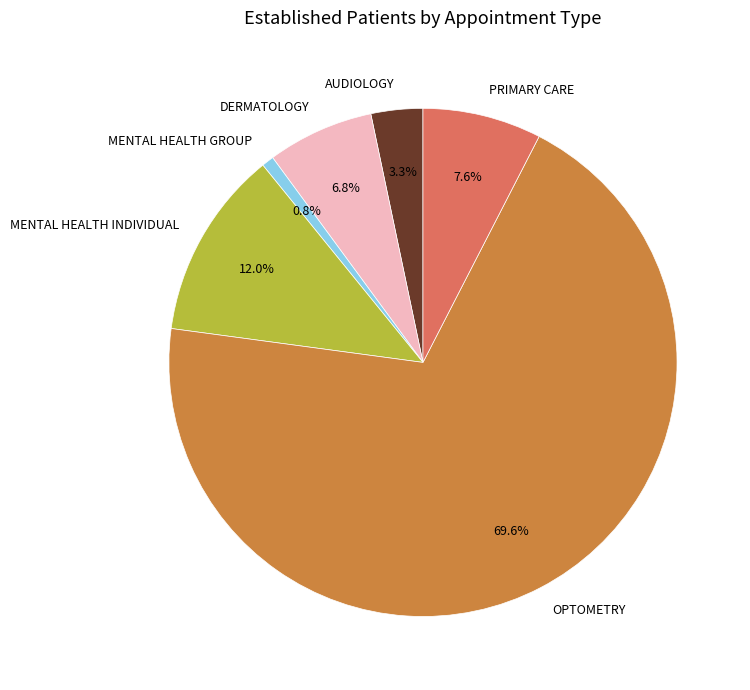

Rank the categories by value from lowest to highest.

MENTAL HEALTH GROUP, AUDIOLOGY, DERMATOLOGY, PRIMARY CARE, MENTAL HEALTH INDIVIDUAL, OPTOMETRY